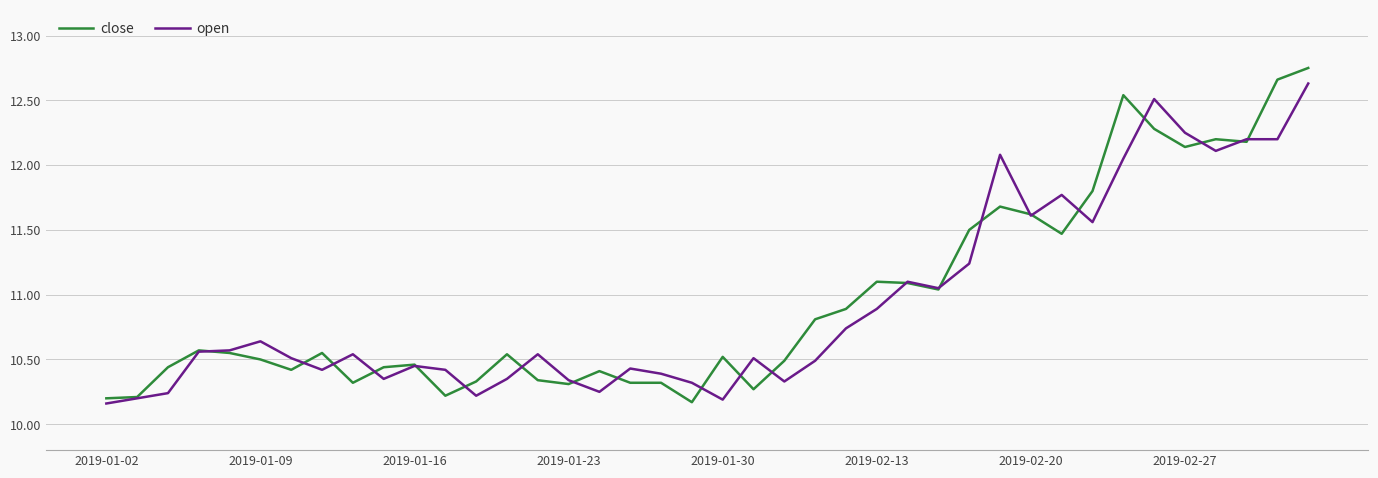

True or false: open has more than 1 points higher than both neighbors.

True